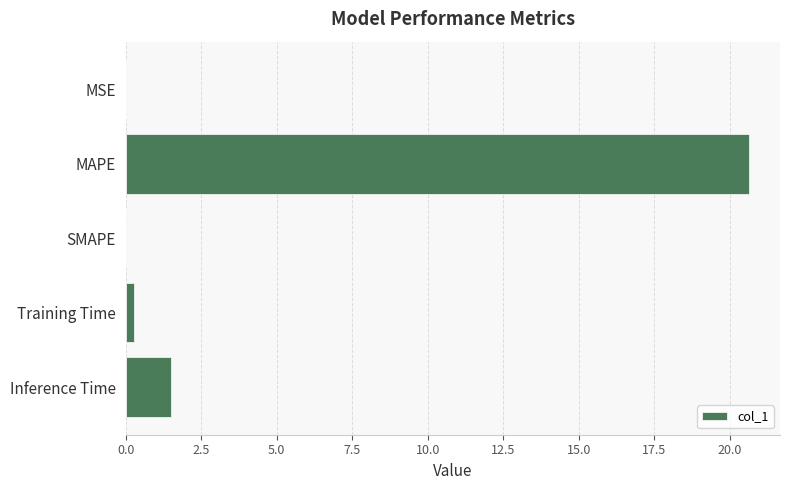

How many data points does each series have?

5